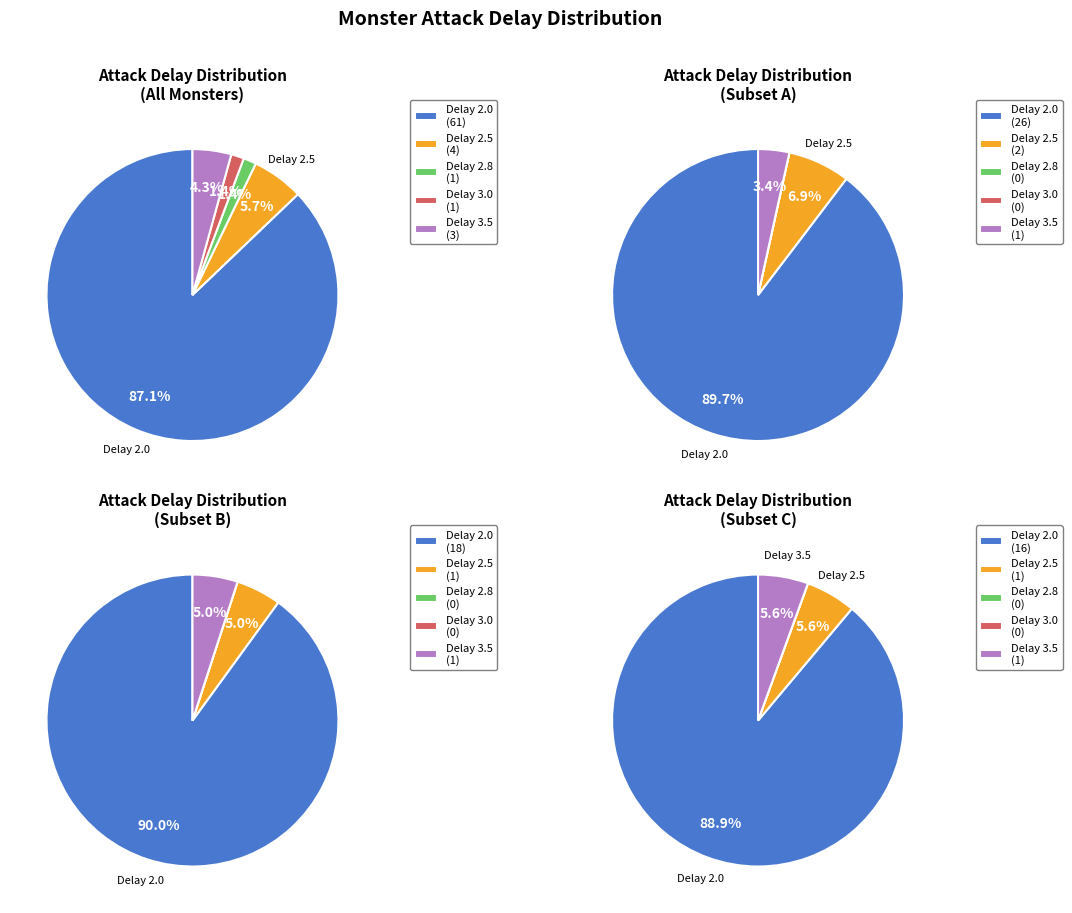

Which category has the smallest portion of the pie?

2.8